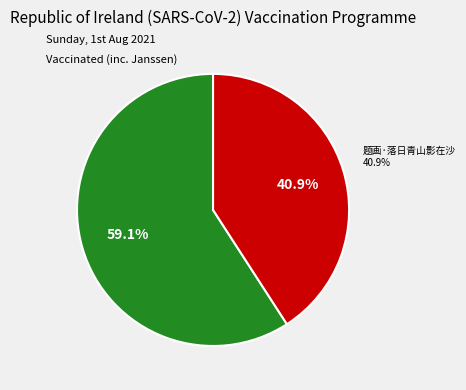

What is the total percentage of 小景·落日青山凝紫烟 and 题画·落日青山影在沙?

100.0%